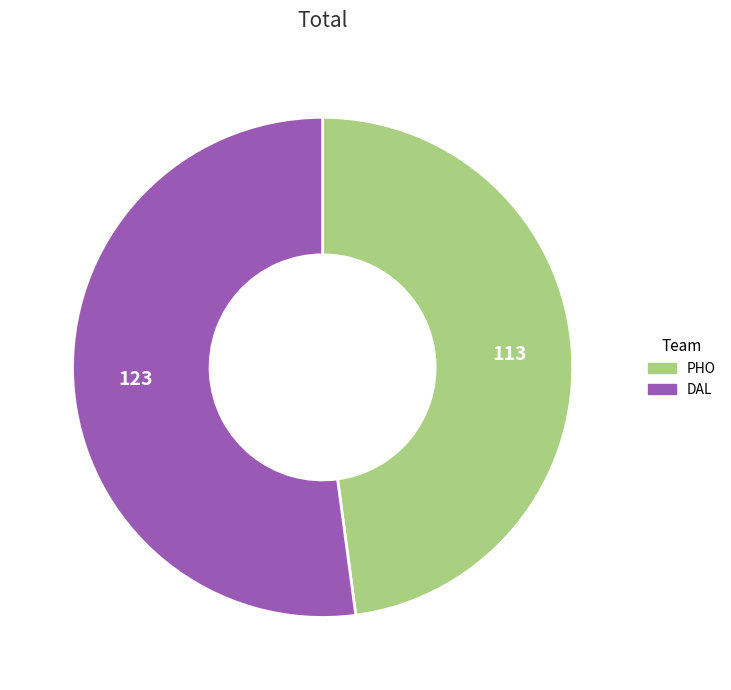

The DAL slice represents 44% of the pie. True or false?

False